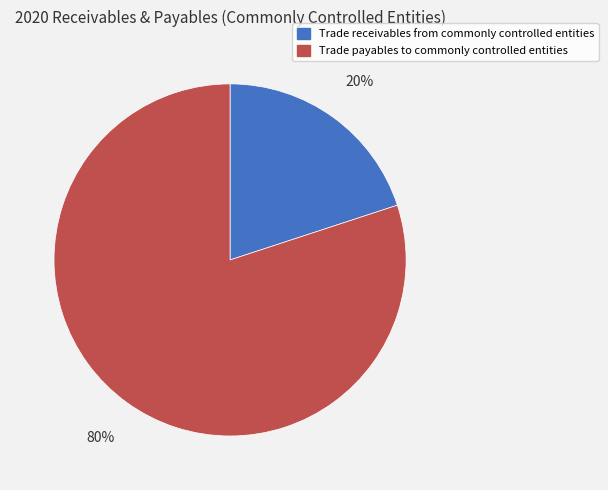

Is it true that Trade payables to commonly controlled entities is 72% of the pie?

False